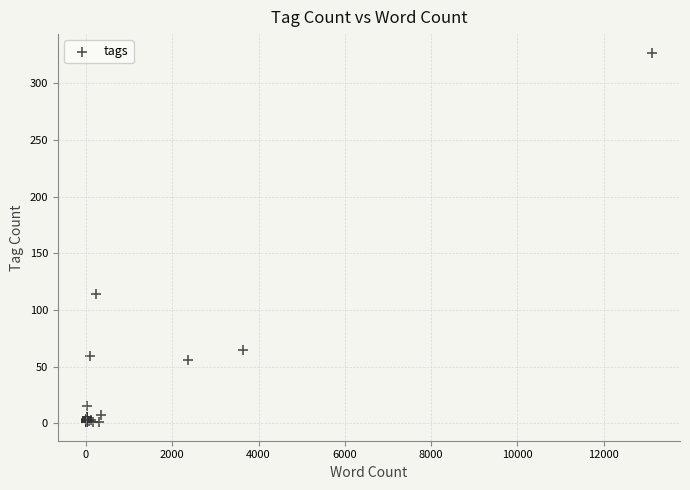

What Y value in the scatter plot is closest to 164?

114